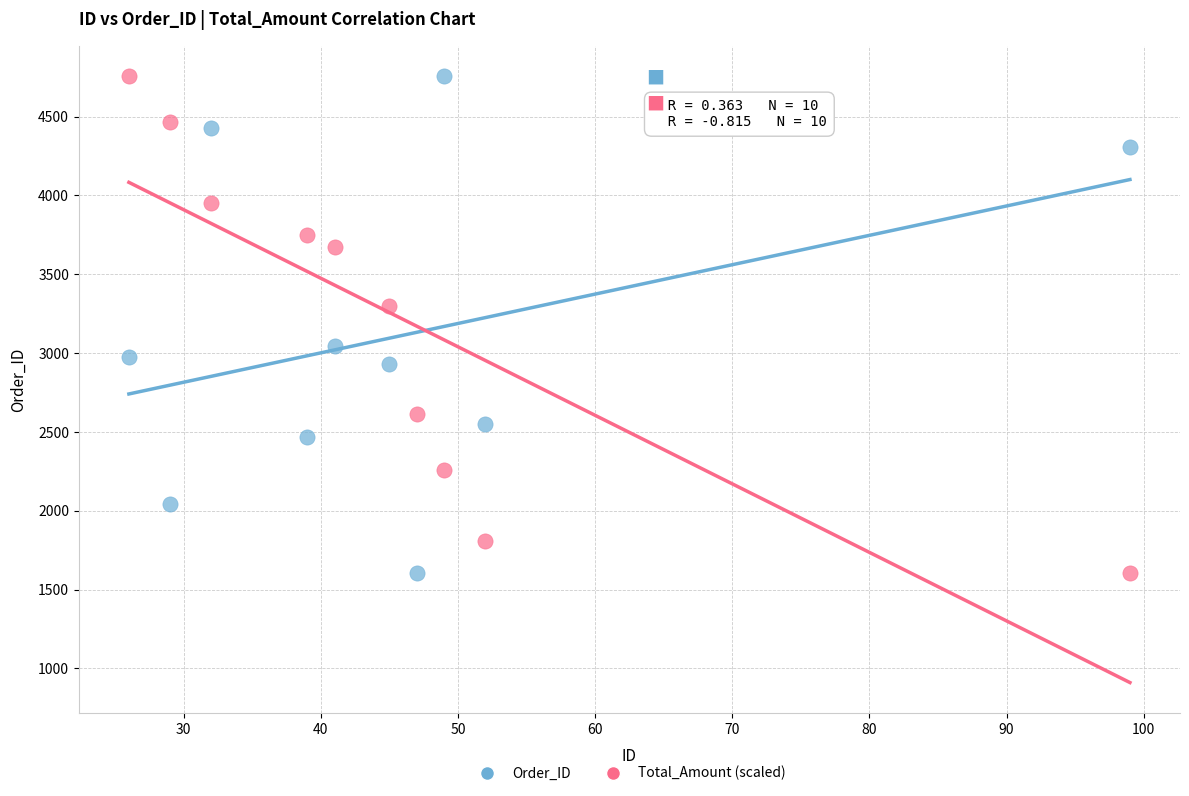

What is the X range (max minus min) for the scatter plot?

73.0